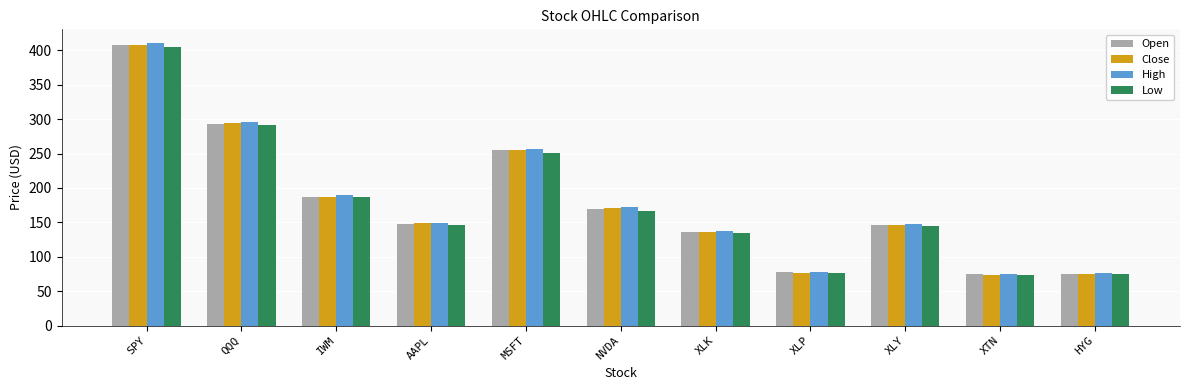

Between AAPL and HYG, which series saw the biggest shift?

High